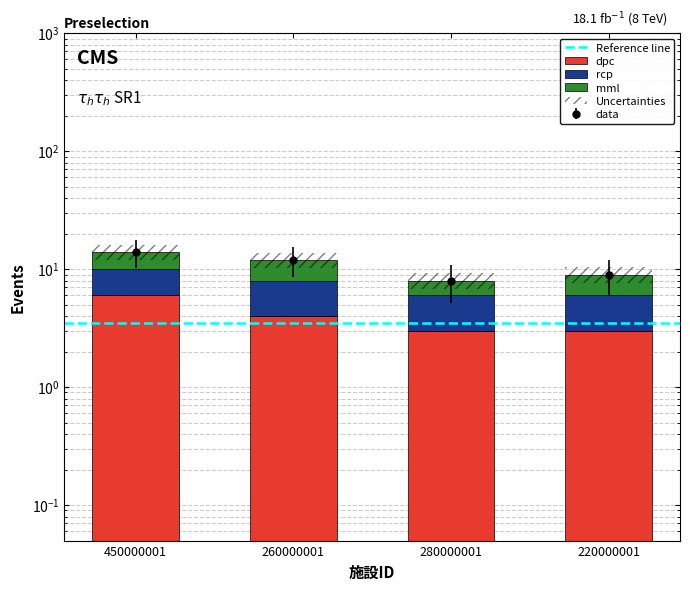

Reading left to right, transcribe all the data shown in this chart.

dpc: 6	4	3	3
rcp: 4	4	3	3
mml: 4	4	2	3